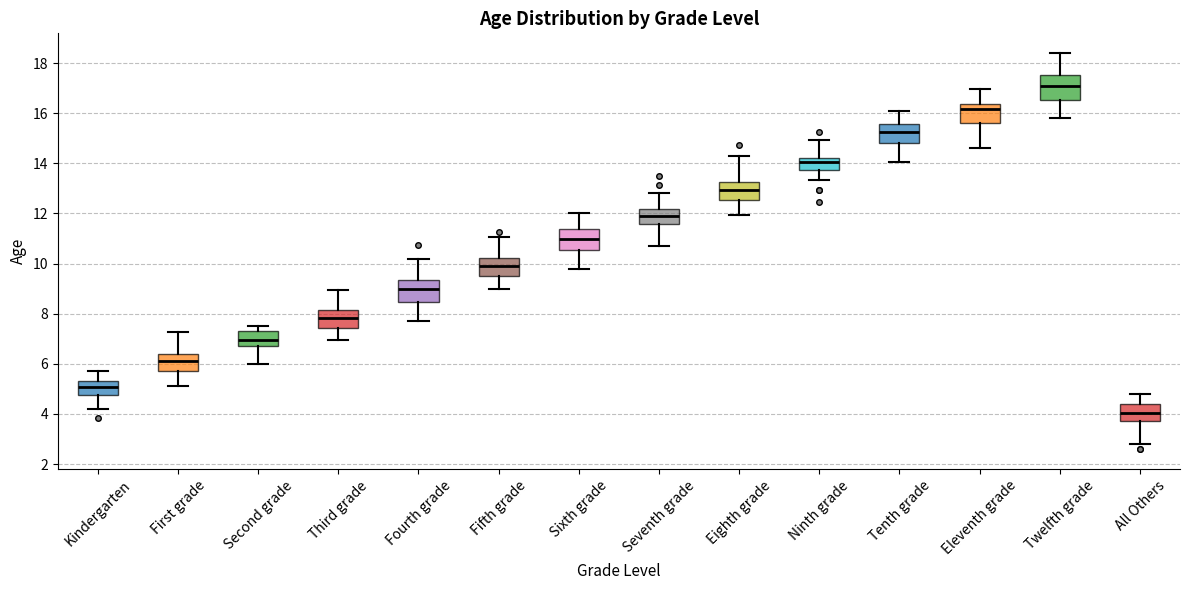

Reading left to right, transcribe this box plot: for each box, give where its median line is, the range the box spans, and where its two whiskers end, as read against the y-axis. The values are not printed on the chart, so give them approximately, as read against the axis.

Kindergarten: median 5.0, box 4.8 to 5.4, whiskers 4.2 to 5.8
First grade: median 6.2, box 5.6 to 6.4, whiskers 5.2 to 7.2
Second grade: median 7.0, box 6.8 to 7.2, whiskers 6.0 to 7.6
Third grade: median 7.8, box 7.4 to 8.2, whiskers 7.0 to 9.0
Fourth grade: median 9.0, box 8.4 to 9.4, whiskers 7.8 to 10.2
Fifth grade: median 10.0, box 9.6 to 10.2, whiskers 9.0 to 11.0
Sixth grade: median 11.0, box 10.6 to 11.4, whiskers 9.8 to 12.0
Seventh grade: median 11.8, box 11.6 to 12.2, whiskers 10.8 to 12.8
Eighth grade: median 13.0, box 12.6 to 13.2, whiskers 12.0 to 14.2
Ninth grade: median 14.0, box 13.8 to 14.2, whiskers 13.4 to 15.0
Tenth grade: median 15.2, box 14.8 to 15.6, whiskers 14.0 to 16.0
Eleventh grade: median 16.2, box 15.6 to 16.4, whiskers 14.6 to 17.0
Twelfth grade: median 17.0, box 16.6 to 17.6, whiskers 15.8 to 18.4
All Others: median 4.0, box 3.8 to 4.4, whiskers 2.8 to 4.8